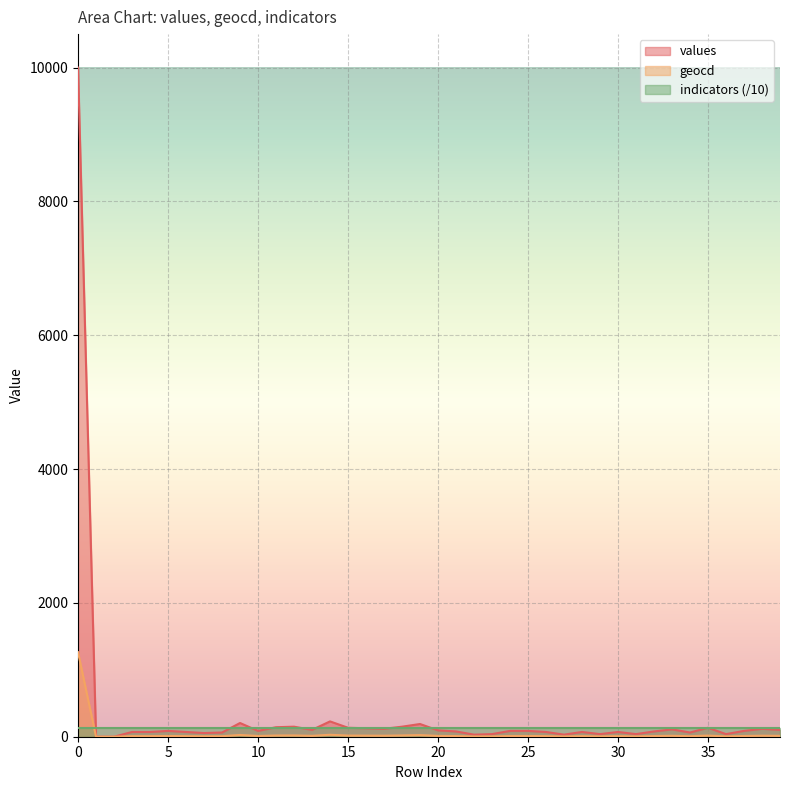

How many data points does each series have?

40